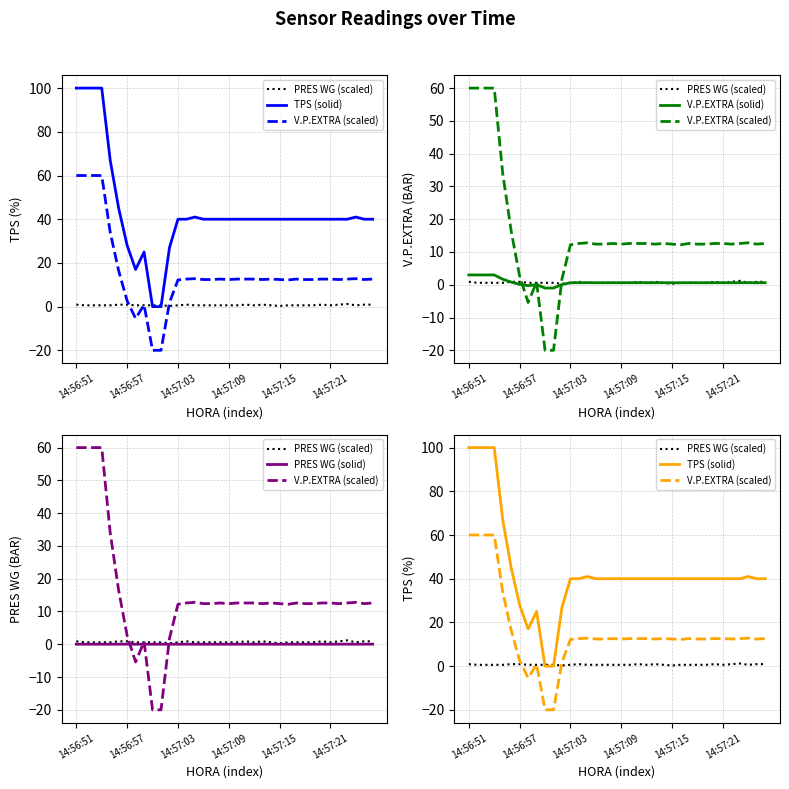

At 16, list the series in order from smallest to largest.

PRES WG (solid), PRES WG (scaled), V.P.EXTRA (solid), V.P.EXTRA (scaled), TPS (solid)